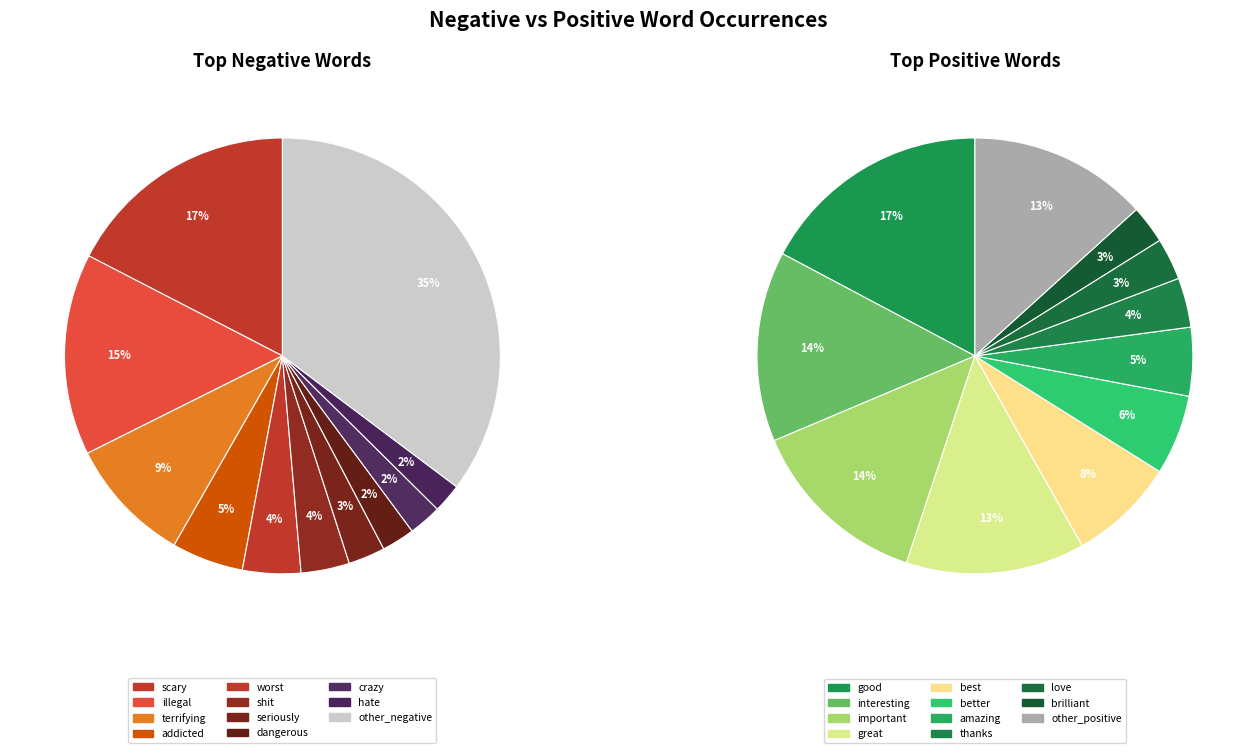

What portion of the pie excludes addicted?

94.7%